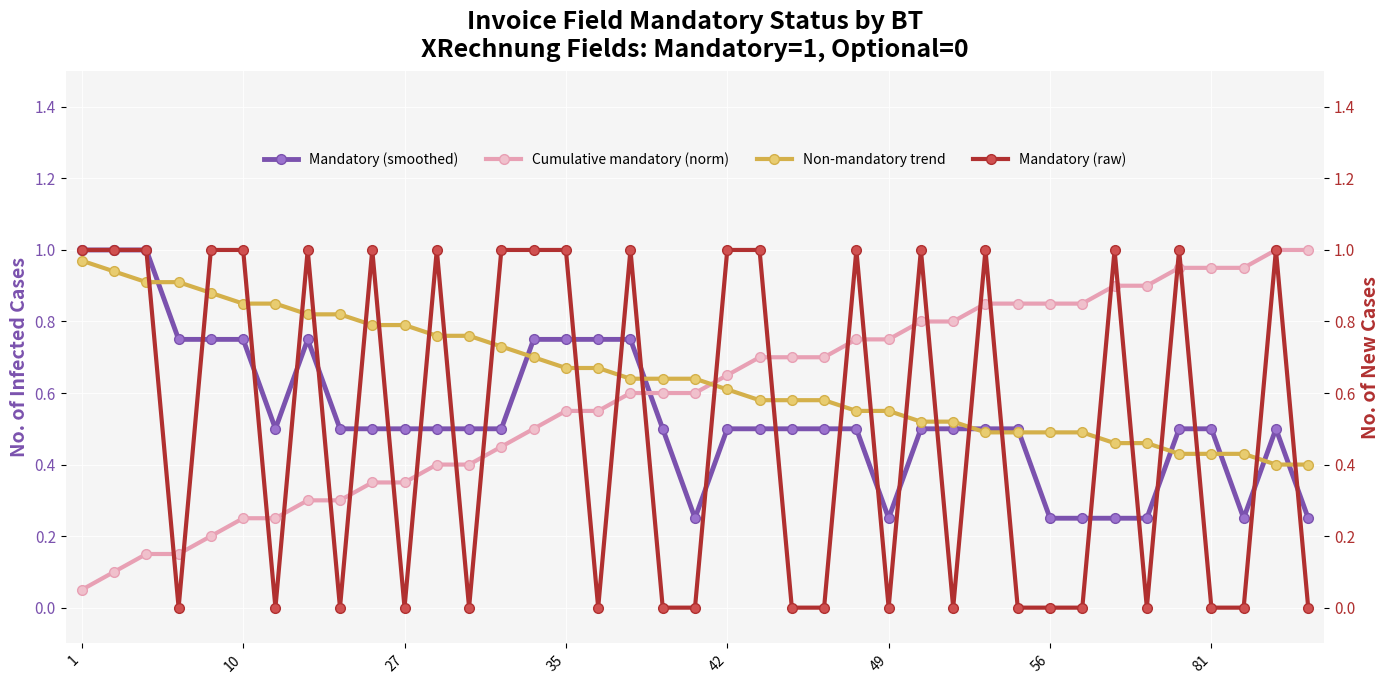

Rank the series at 24 from highest to lowest value.

Mandatory (raw), Cumulative mandatory (norm), Non-mandatory trend, Mandatory (smoothed)